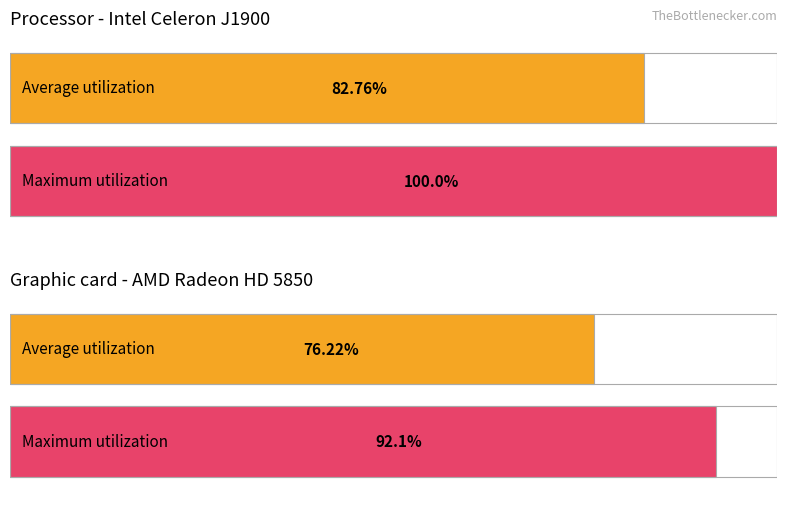

List the series in order of their peak value, highest first.

Maximum utilization, Average utilization